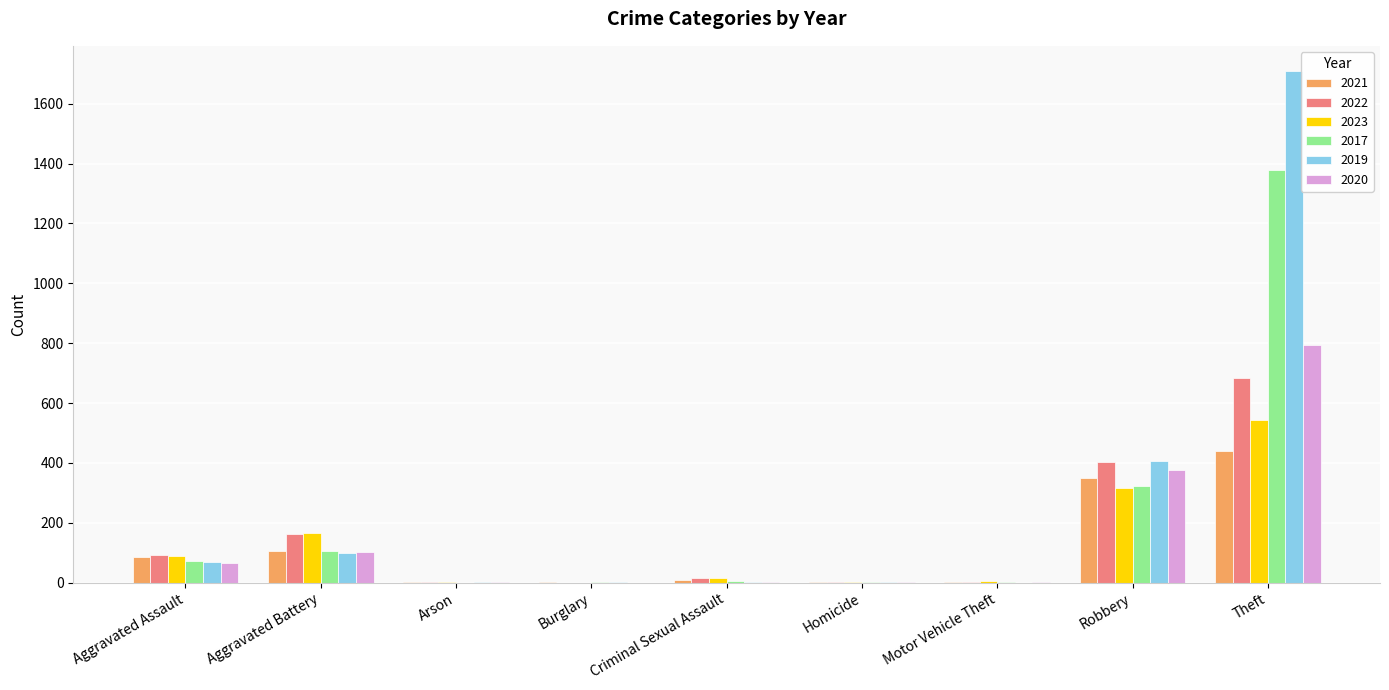

What value does the 2019 series have at Aggravated Assault?

68